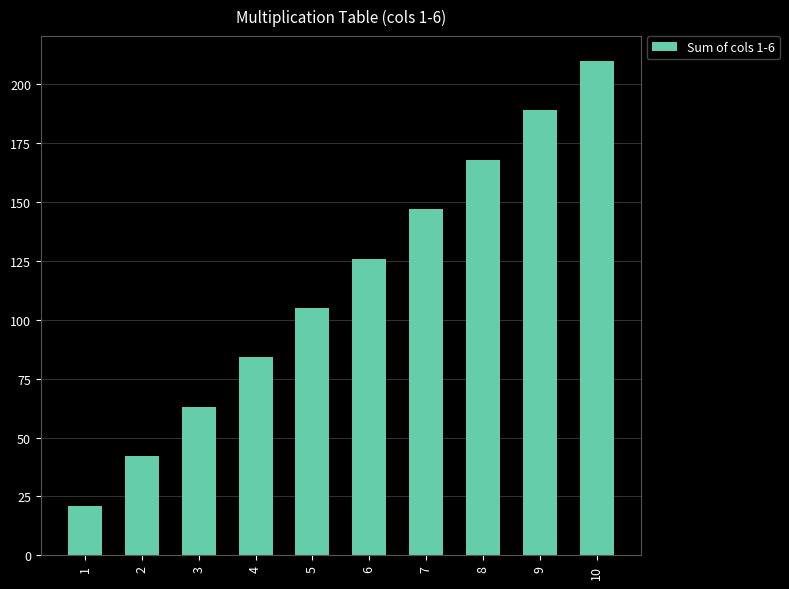

Count the number of data series in this chart.

1